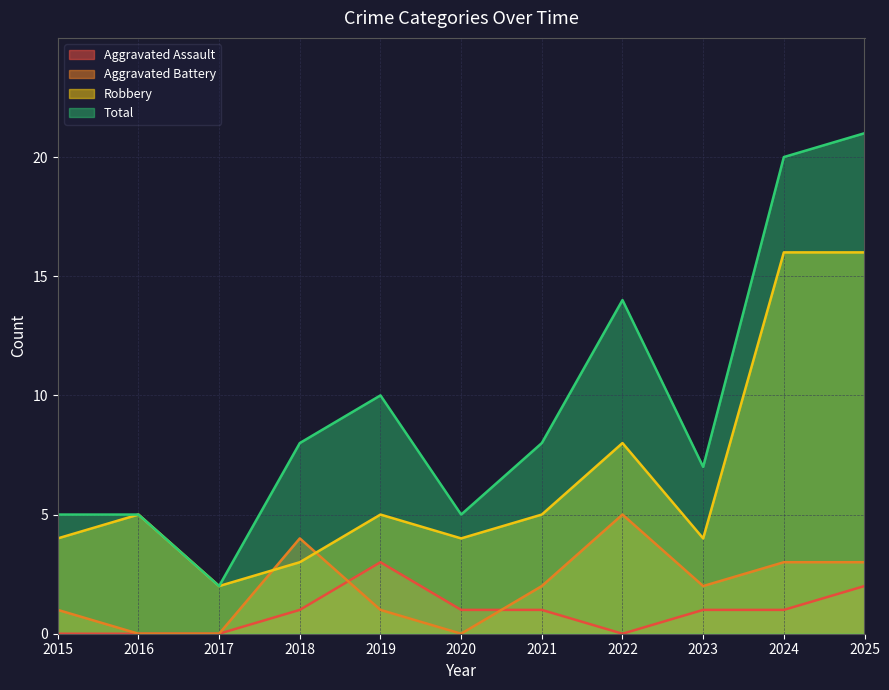

How many interior local valleys does the Total series have?

3